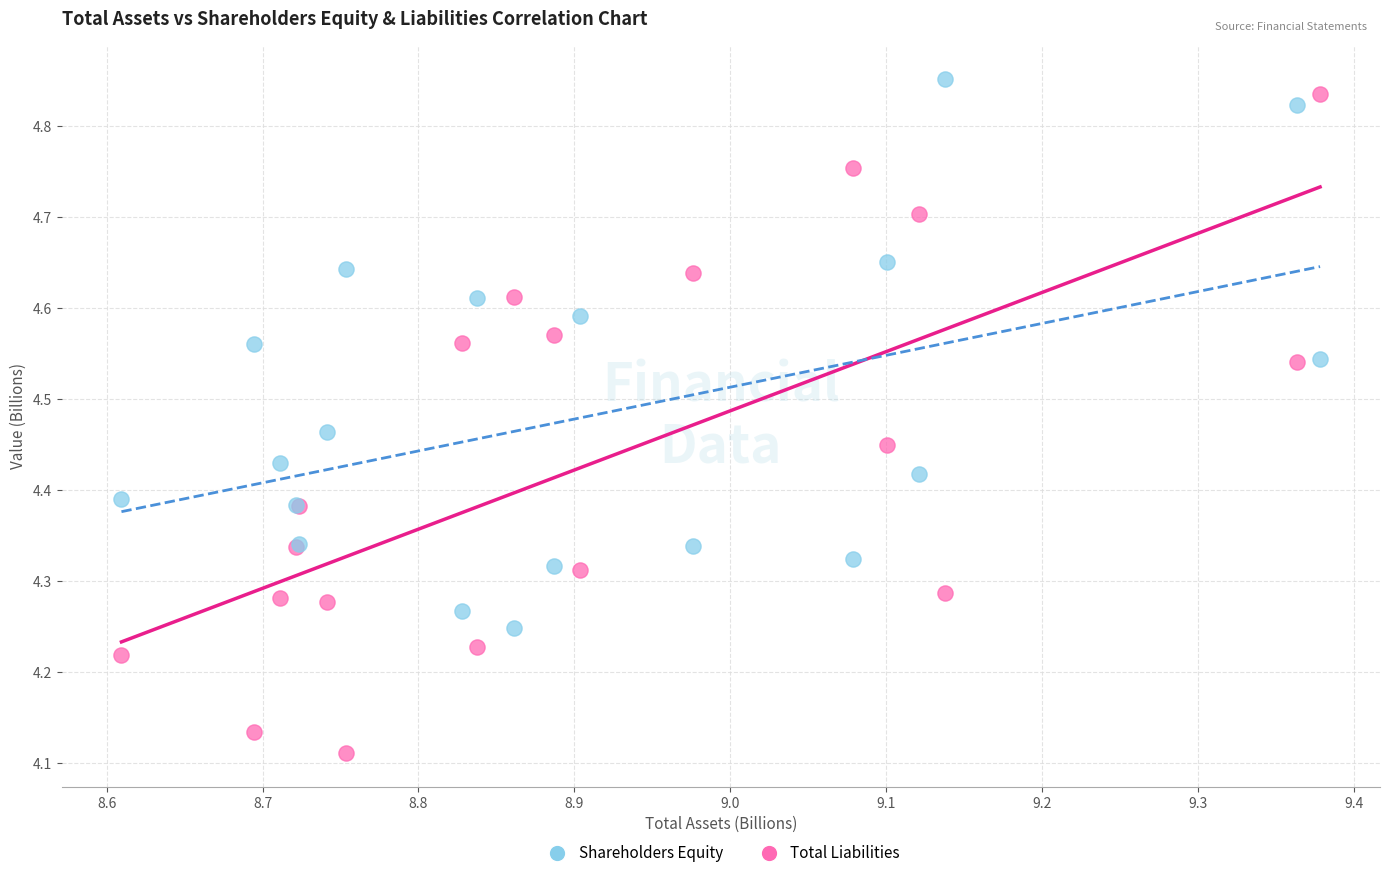

What is the X range (max minus min) for the scatter plot?

0.8